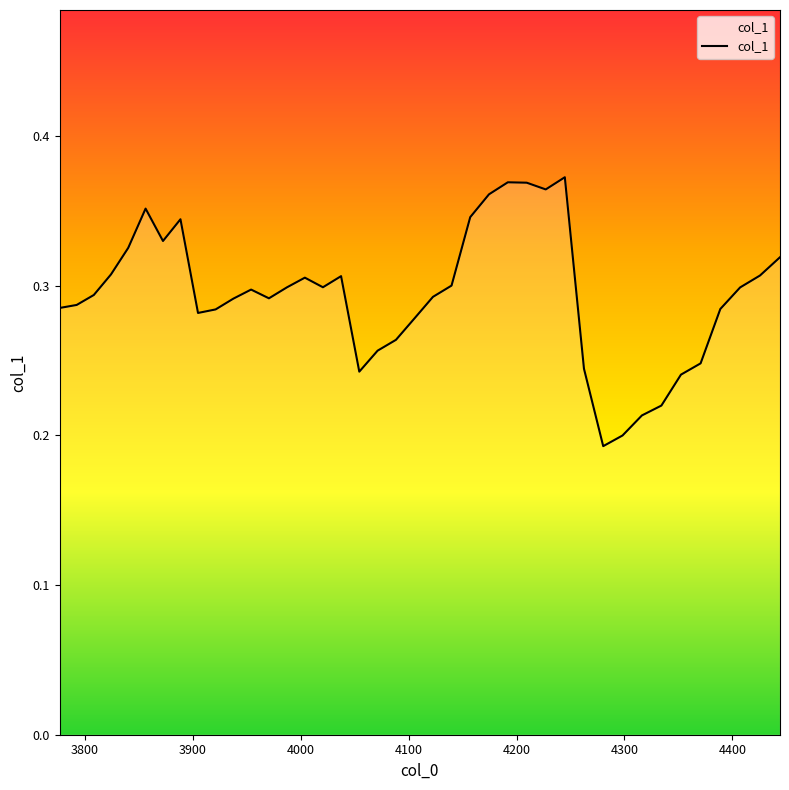

Reading right to left, list all the values displayed in this chart.

0.3	0.3	0.3	0.3	0.2	0.2	0.2	0.2	0.2	0.2	0.2	0.4	0.4	0.4	0.4	0.4	0.3	0.3	0.3	0.3	0.3	0.3	0.2	0.3	0.3	0.3	0.3	0.3	0.3	0.3	0.3	0.3	0.3	0.3	0.4	0.3	0.3	0.3	0.3	0.3